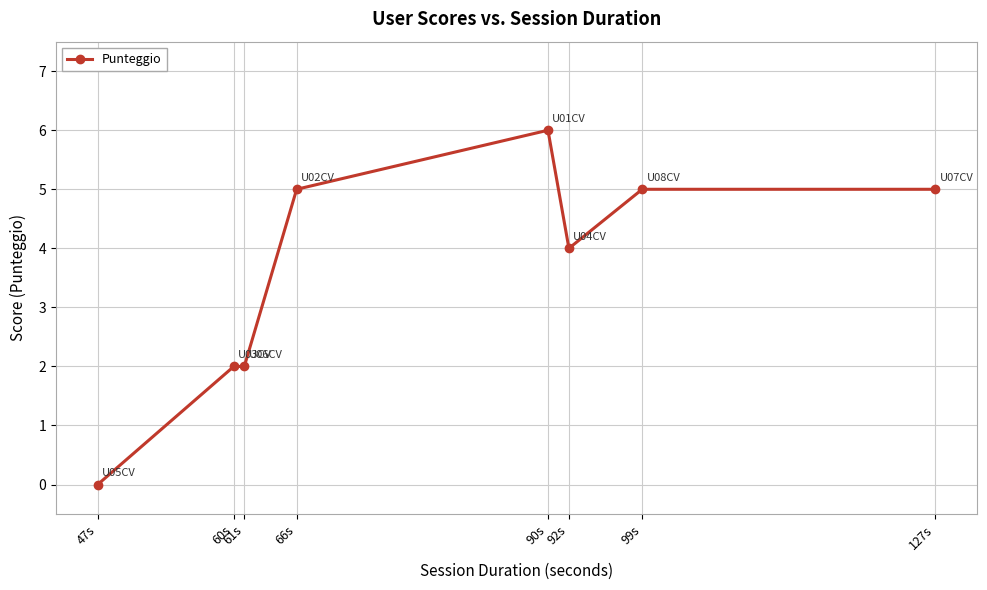

What is the change in value from 47s to 99s?

+5